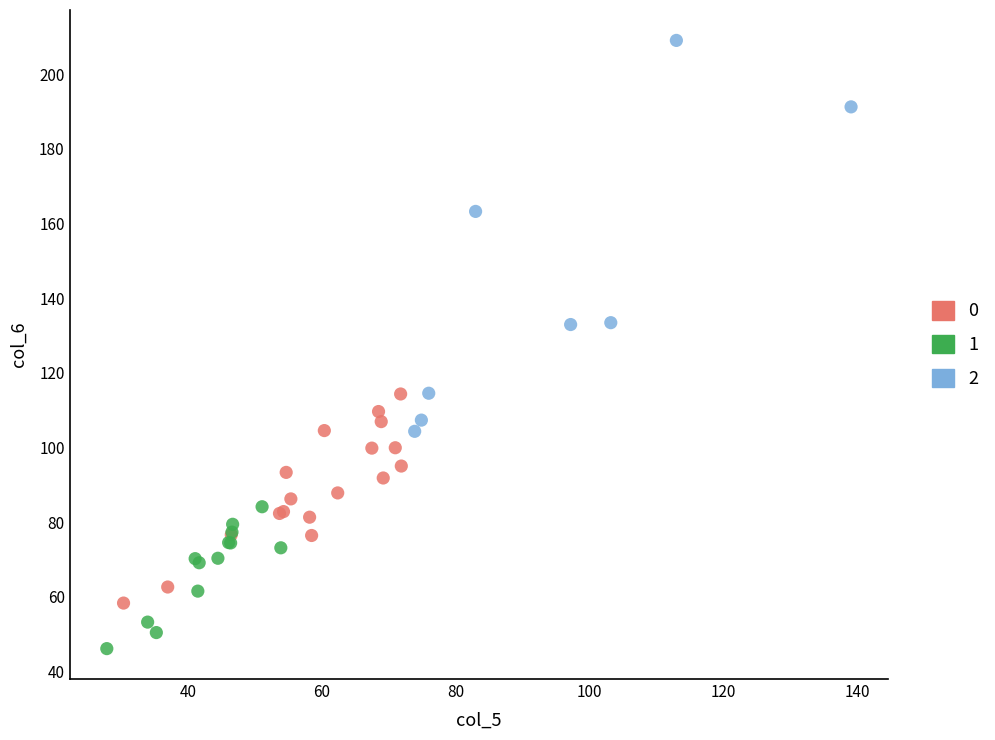

Which series contains the lowest Y value?

1